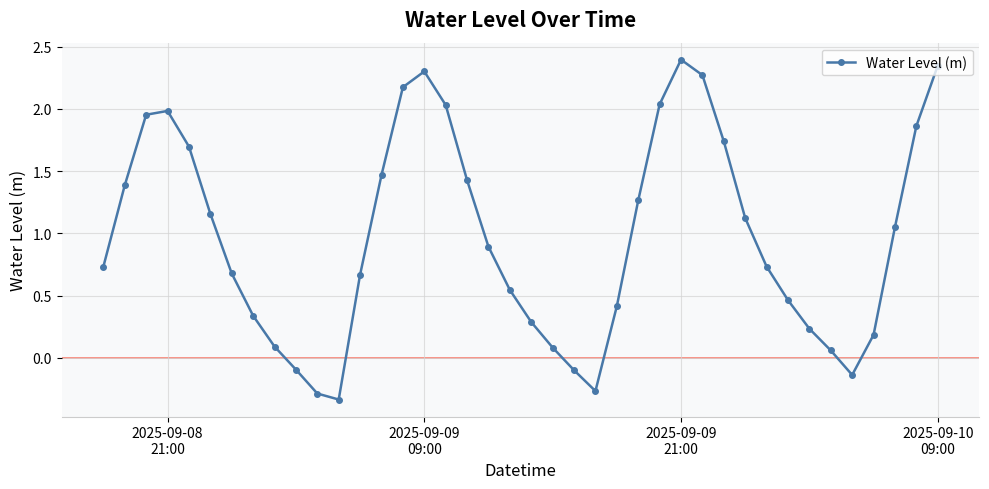

What is the difference between the second highest and second lowest values?

2.6